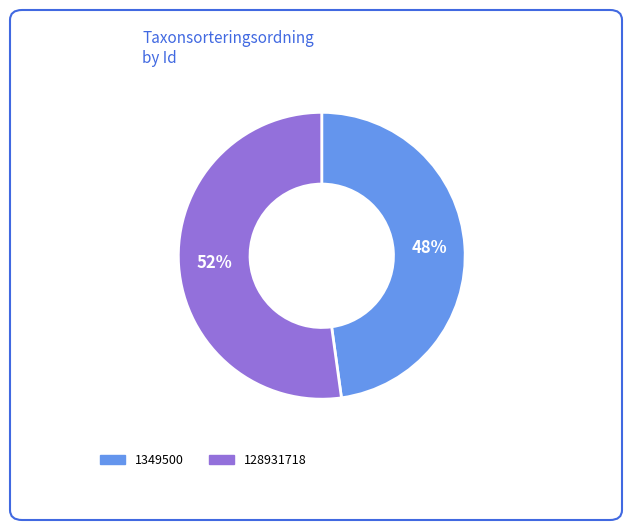

Count the number of slices in the pie.

2